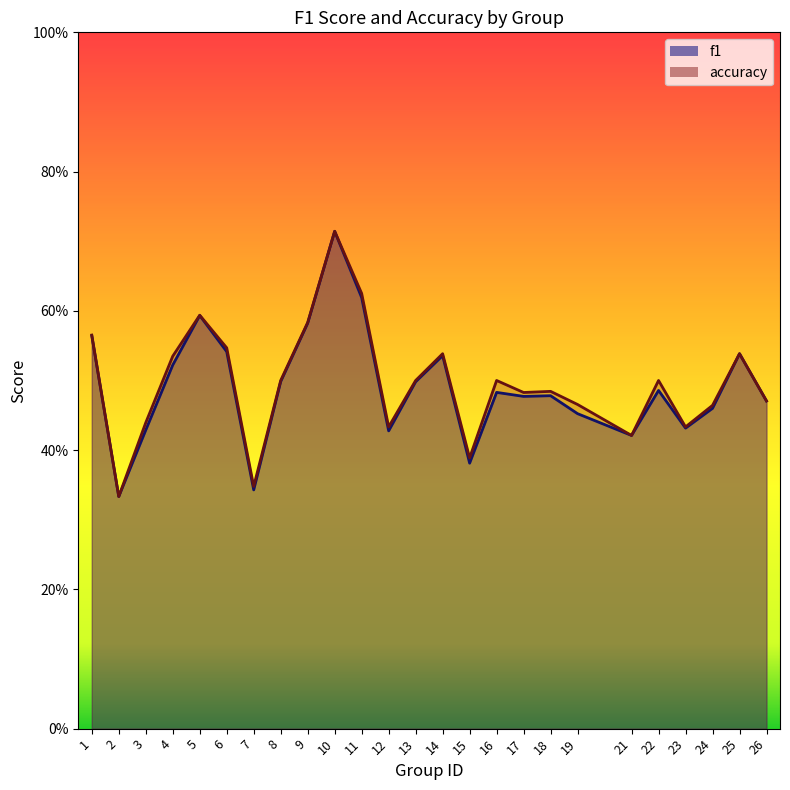

What is the difference between the second highest and minimum values in the f1 series?

0.3